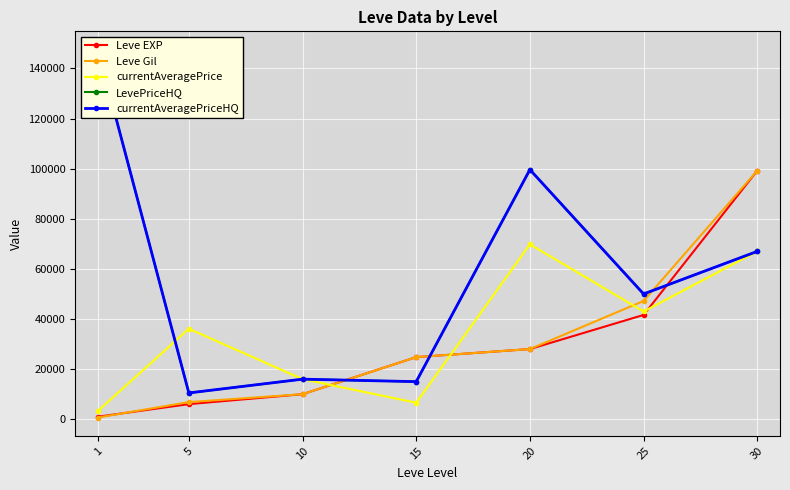

What is the value of the LevePriceHQ point at the 6th from the left?

49999